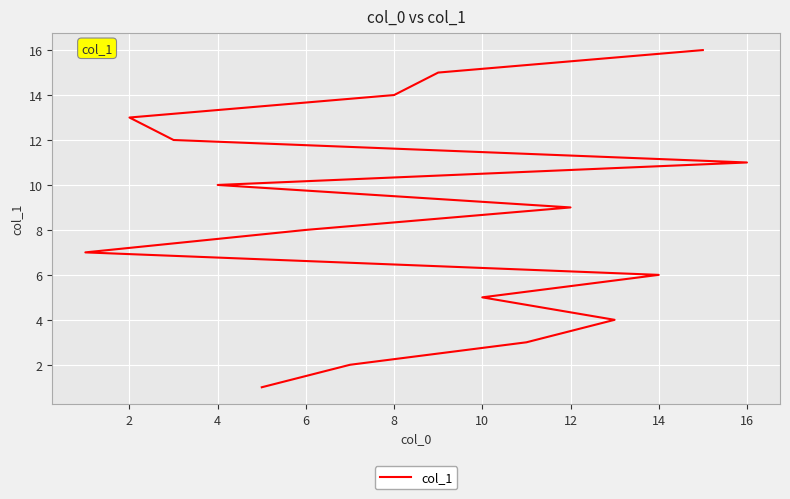

What is the sum of all values?

136